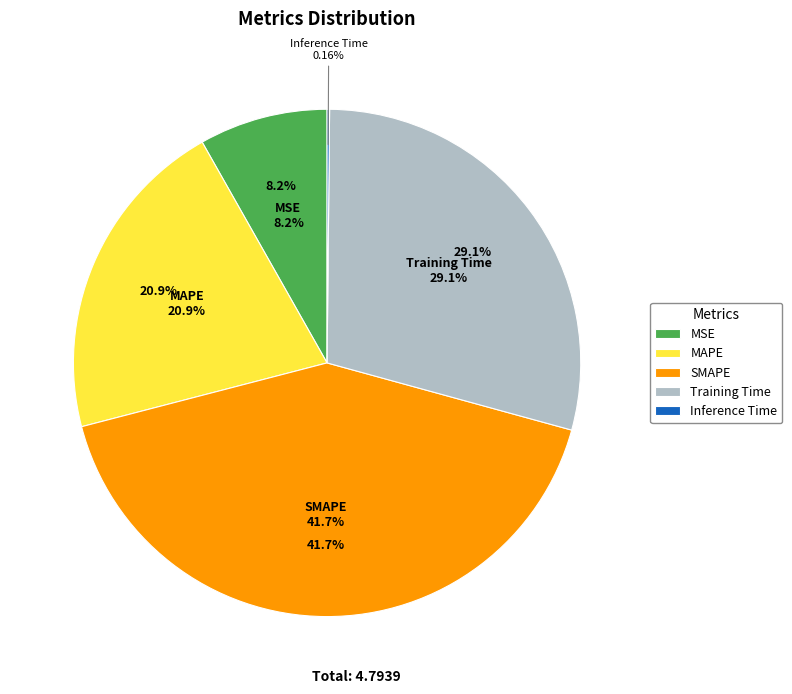

What portion of the pie excludes SMAPE?

58.3%